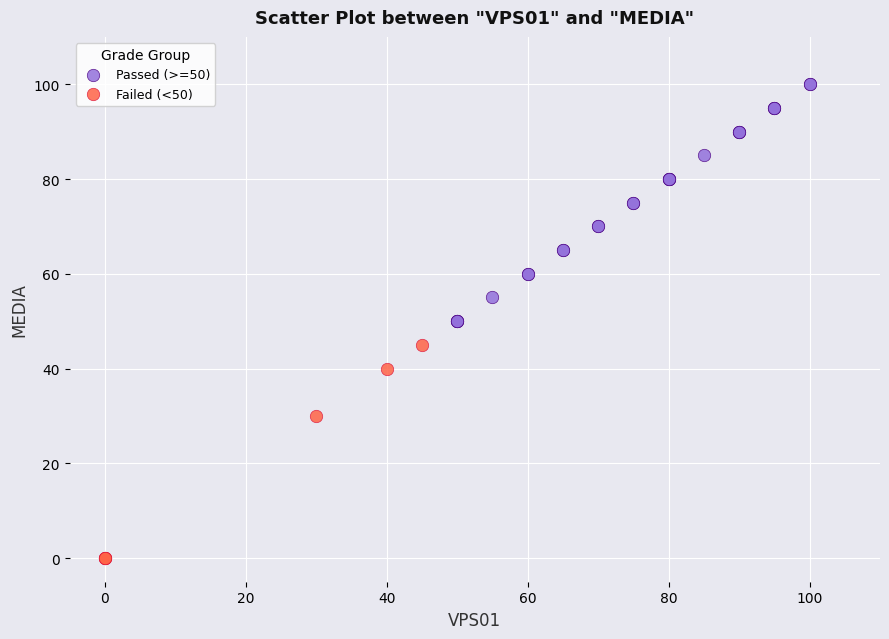

Which series reaches the maximum Y coordinate?

Passed (>=50)